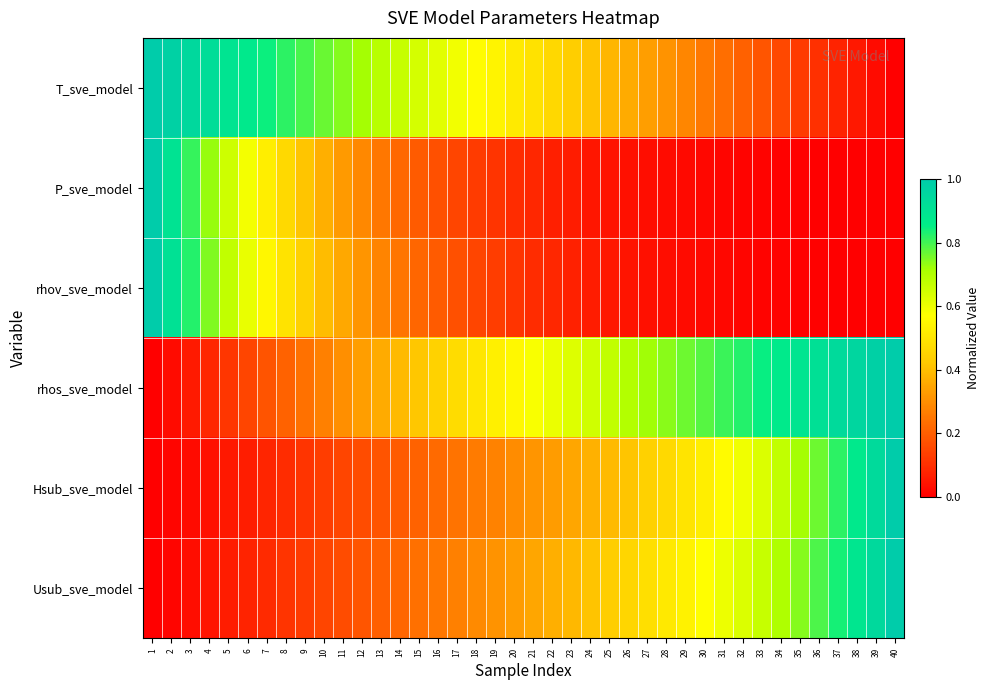

Between 5 and 36, which is larger?

5